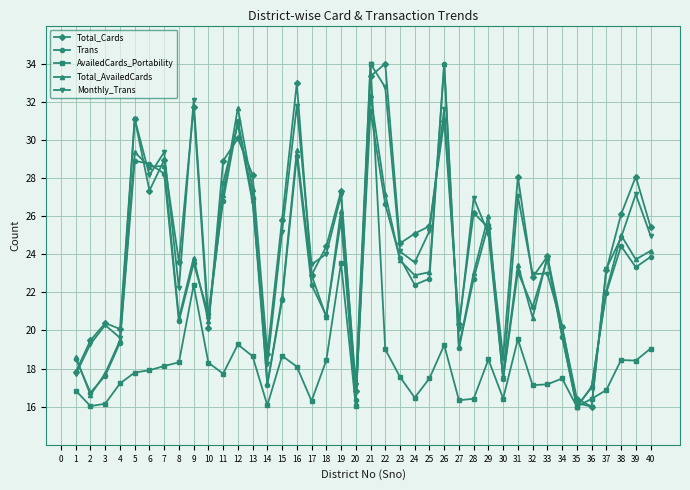

What value does the Monthly_Trans series have at 39?

27.1